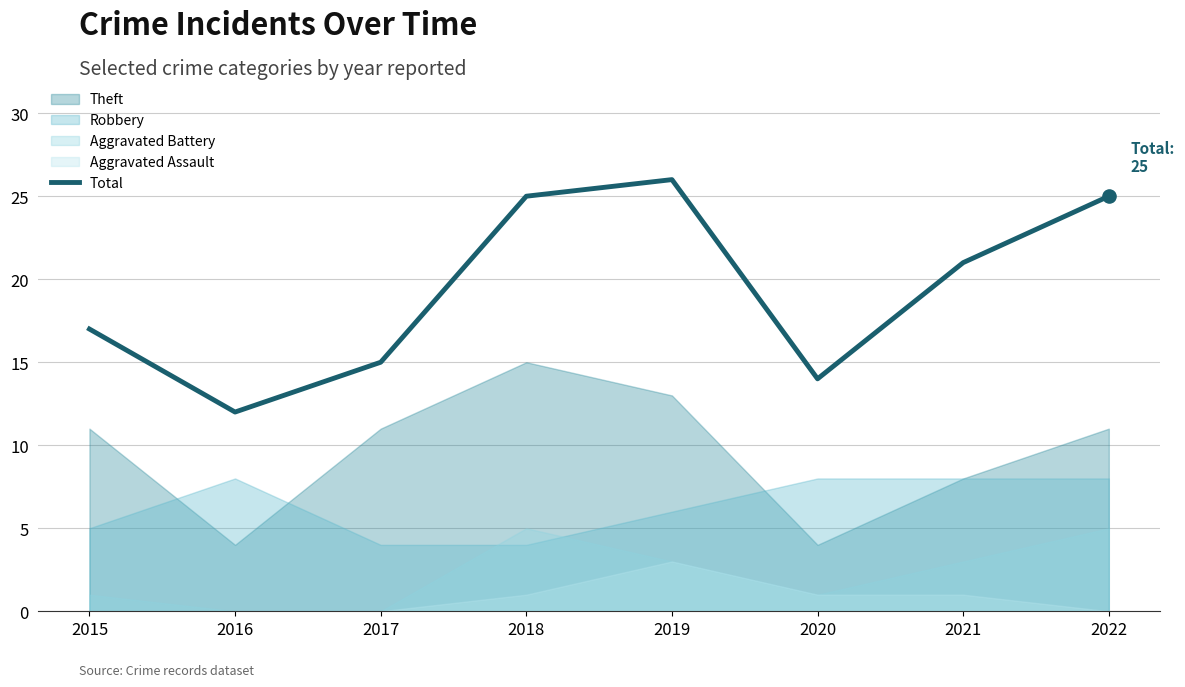

Approximately how many times larger is the value at 2017 compared to 2019?

0.6